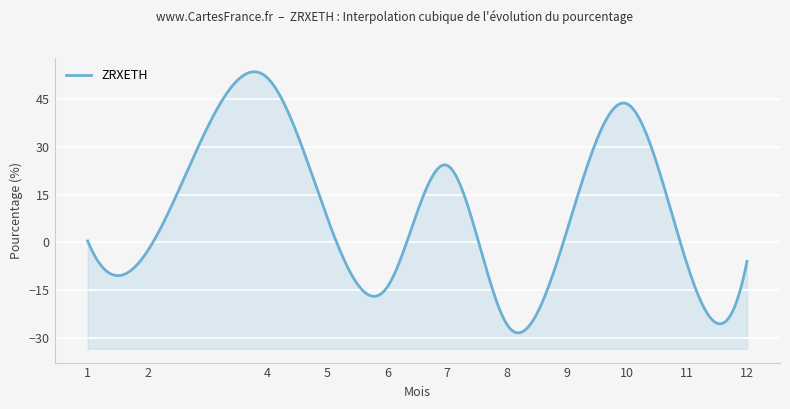

How many positive values are there?

6